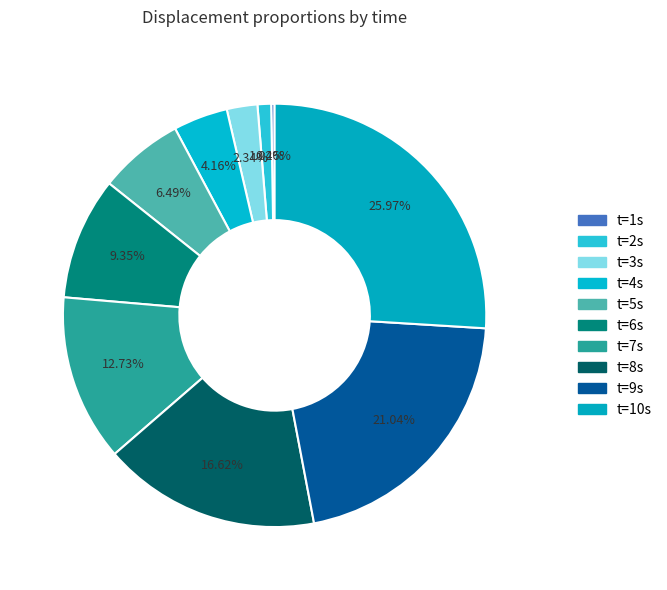

Count the number of slices in the pie.

10